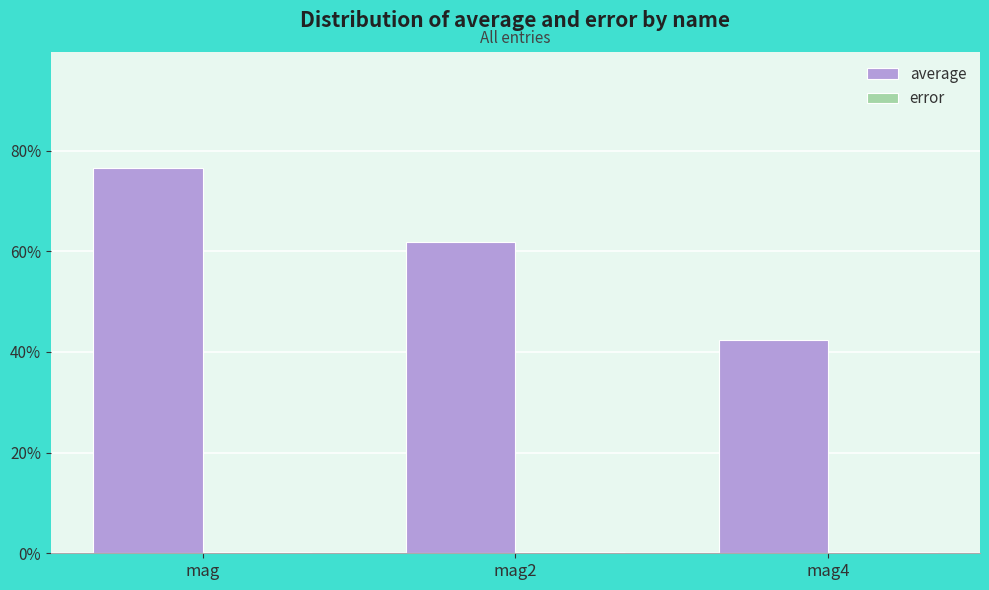

Which has a higher value, mag2 or mag4?

mag2